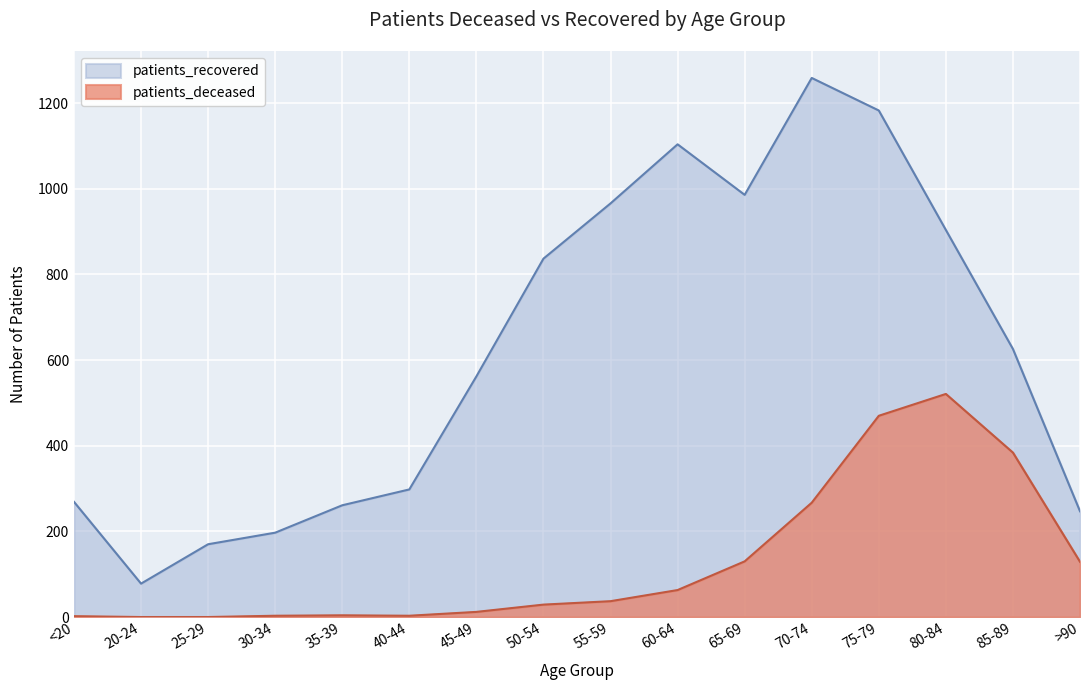

What is the difference between the patients_deceased values at 75-79 and 65-69?

340